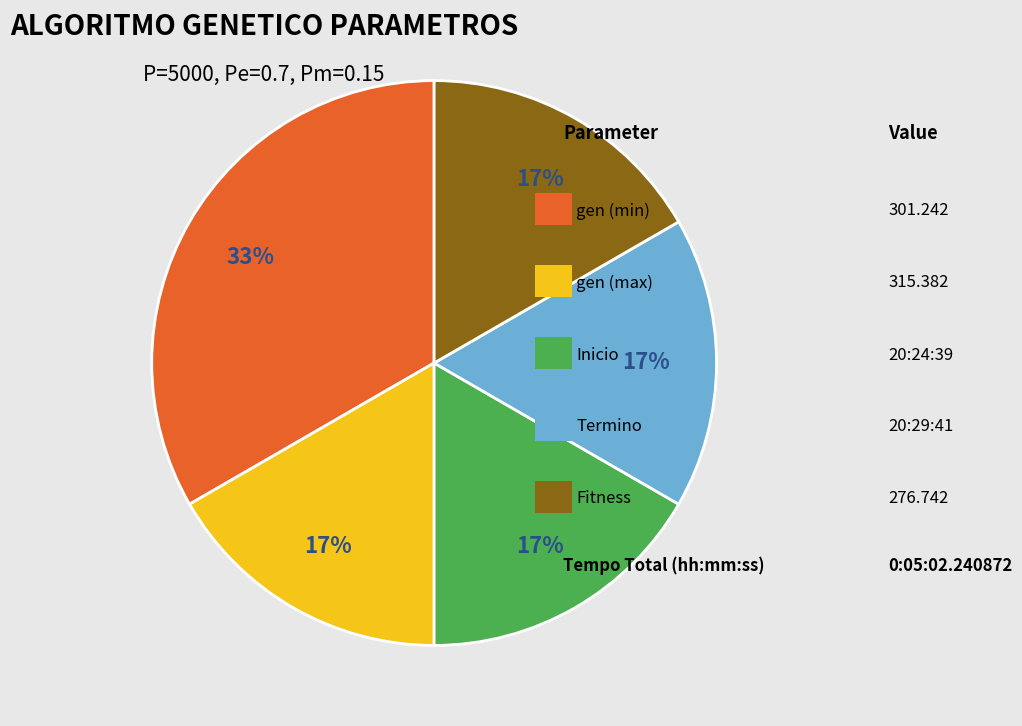

To the nearest percent, what is the average slice percentage?

20%